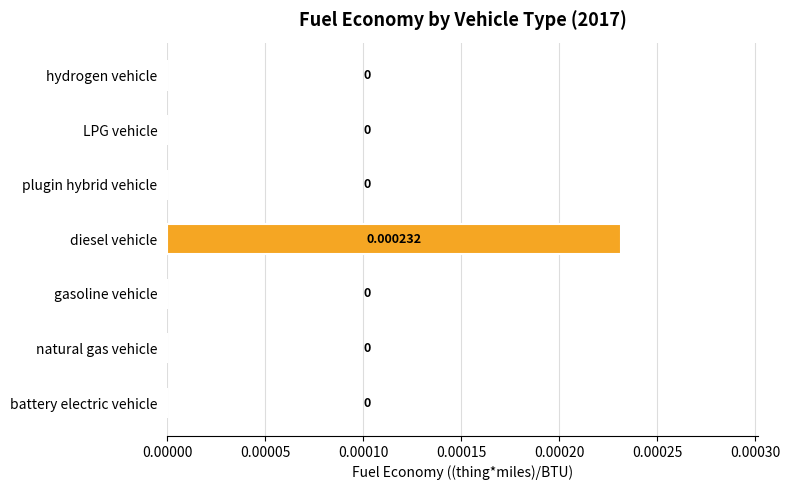

How many positive values are there?

1